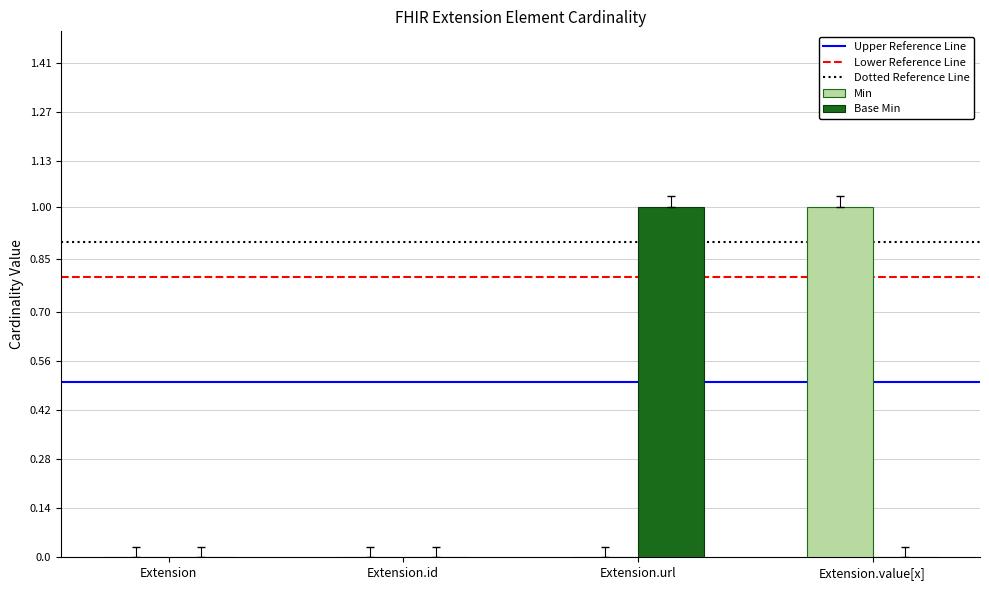

The value of Min at Extension.url is 1. True or false?

False